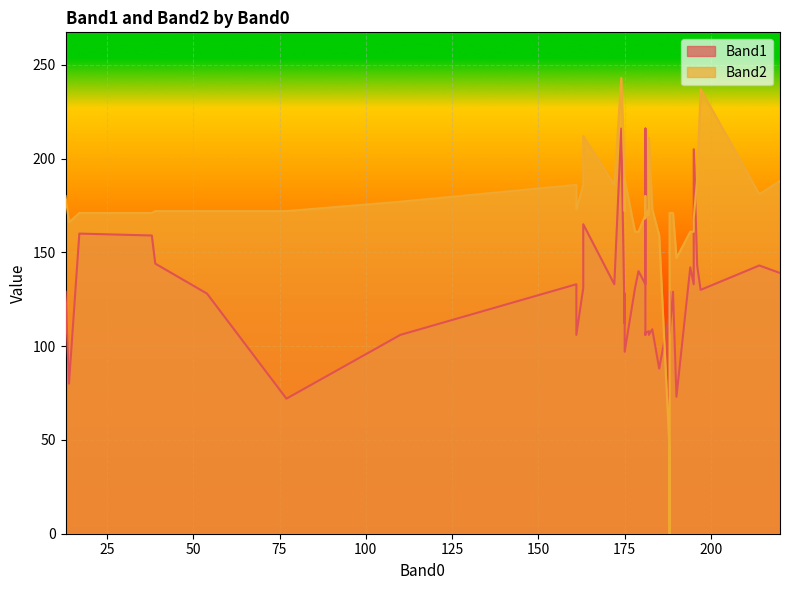

How many values in the Band2 series are below 172?

17